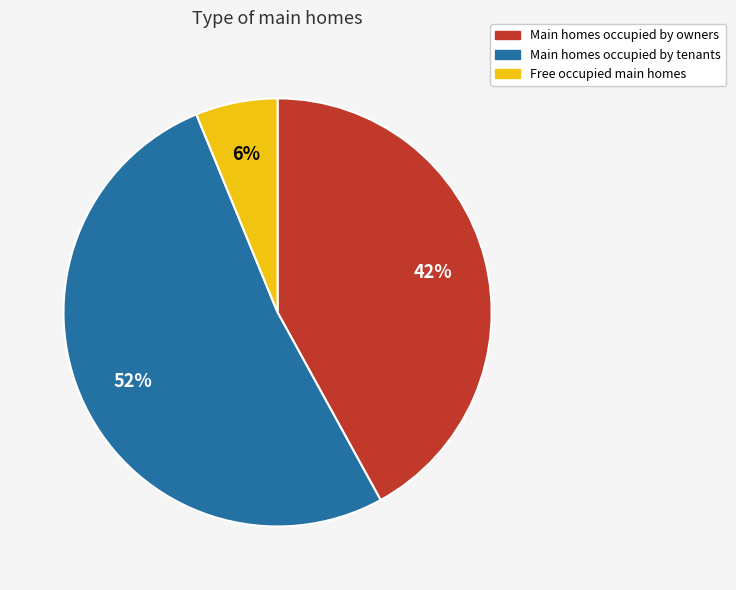

To the nearest percent, what is the average slice percentage?

33%